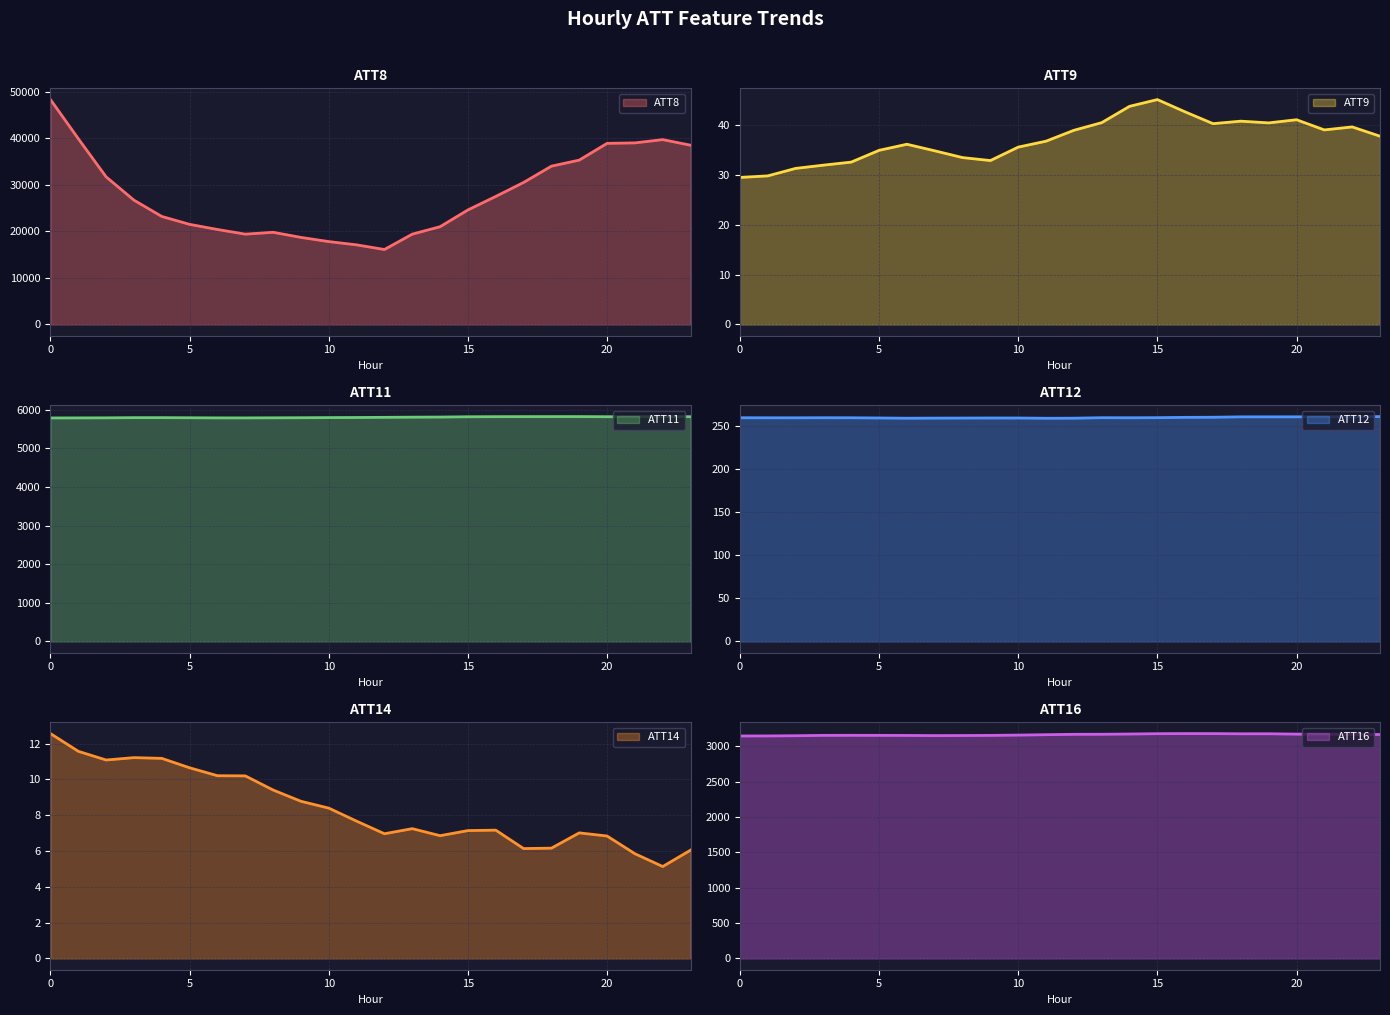

Which series has the largest total across all categories?

ATT8